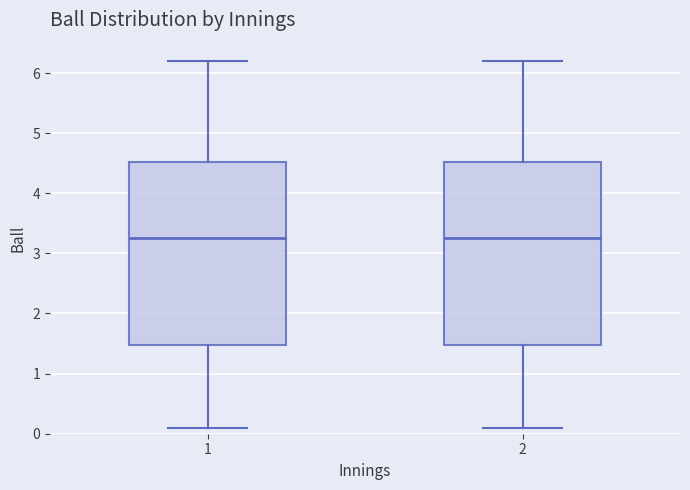

Reading left to right, transcribe this box plot: for each box, give where its median line is, the range the box spans, and where its two whiskers end, as read against the y-axis. The values are not printed on the chart, so give them approximately, as read against the axis.

1: median 3.3, box 1.5 to 4.5, whiskers 0.1 to 6.2
2: median 3.3, box 1.5 to 4.5, whiskers 0.1 to 6.2